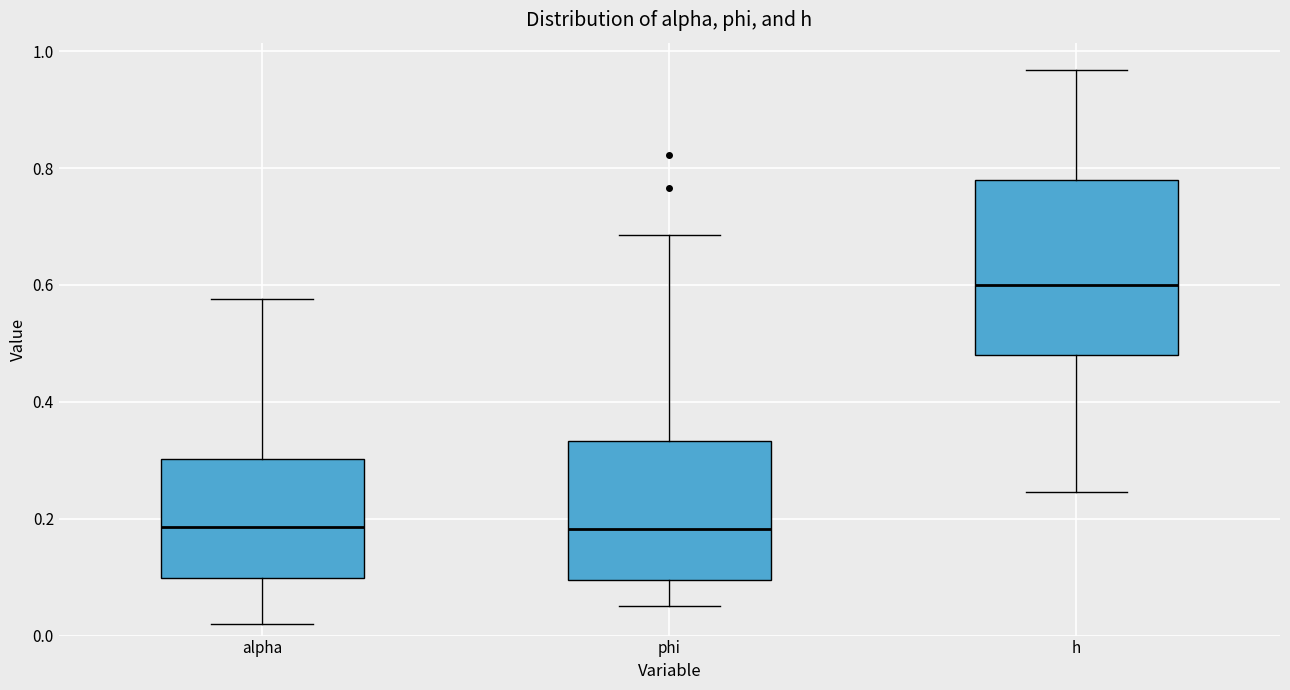

Reading left to right, transcribe this box plot: for each box, give where its median line is, the range the box spans, and where its two whiskers end, as read against the y-axis. The values are not printed on the chart, so give them approximately, as read against the axis.

alpha: median 0.18, box 0.10 to 0.30, whiskers 0.02 to 0.58
phi: median 0.18, box 0.10 to 0.34, whiskers 0.06 to 0.68
h: median 0.60, box 0.48 to 0.78, whiskers 0.24 to 0.96